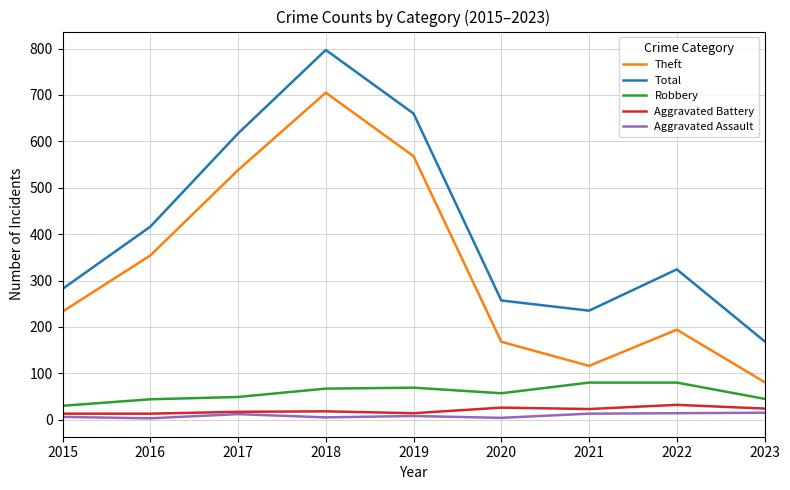

What is the sum of all Theft values?

2957